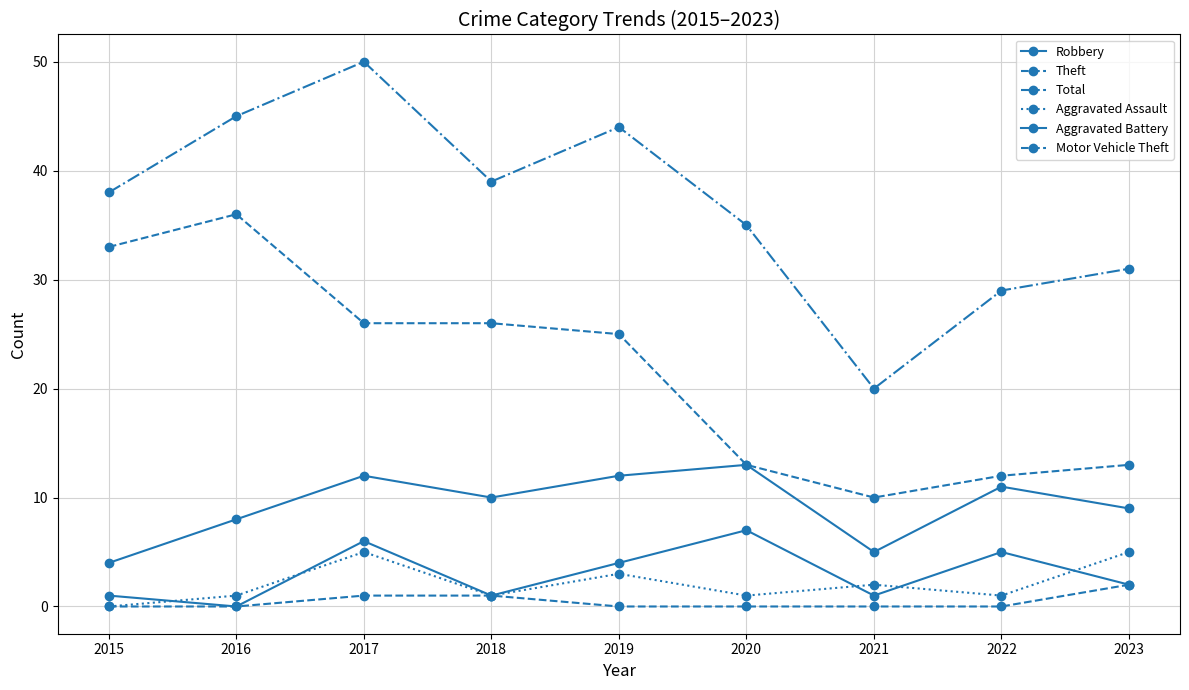

How many data points in Total are less than 38?

4